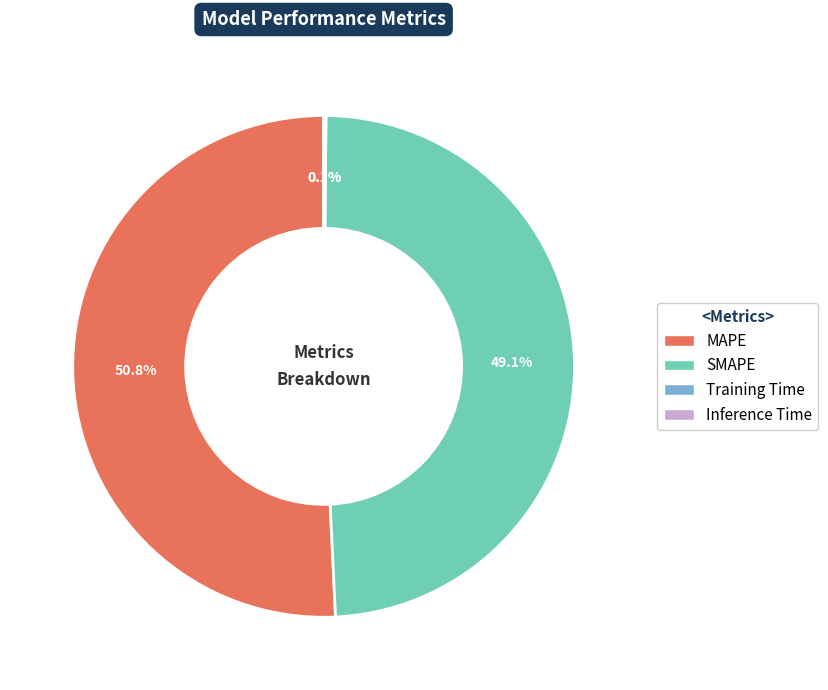

What is the ratio of the value at SMAPE to the value at MAPE?

1.0